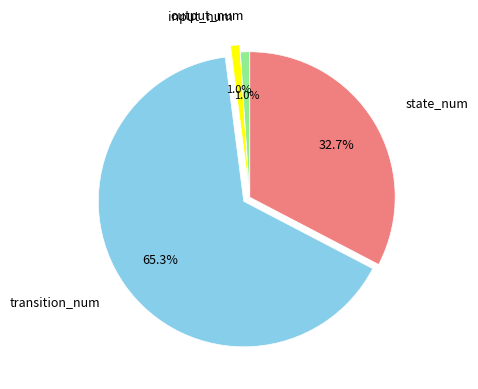

To the nearest percent, what is the average slice percentage?

25%